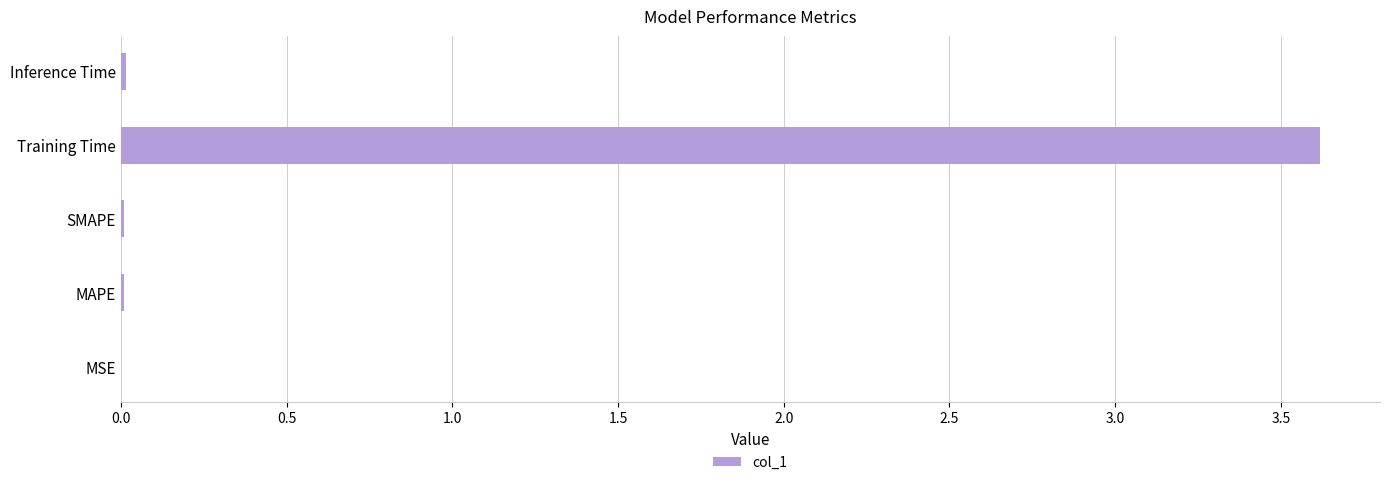

Which category has the highest value across all series?

Training Time